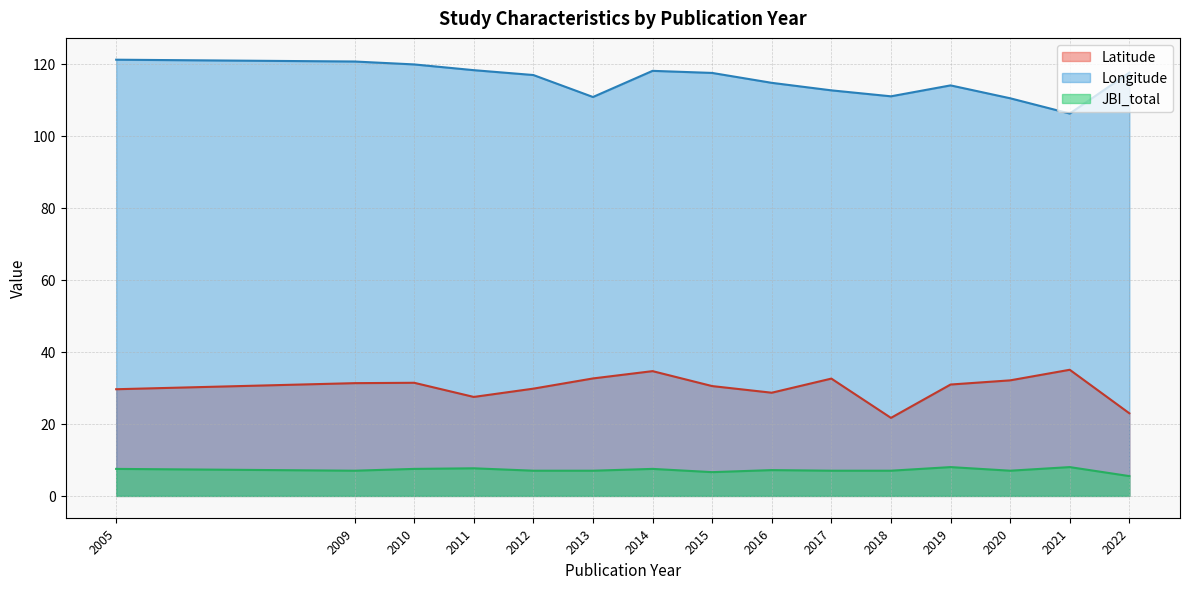

Rank the series by their maximum value, from highest to lowest.

Longitude, Latitude, JBI_total